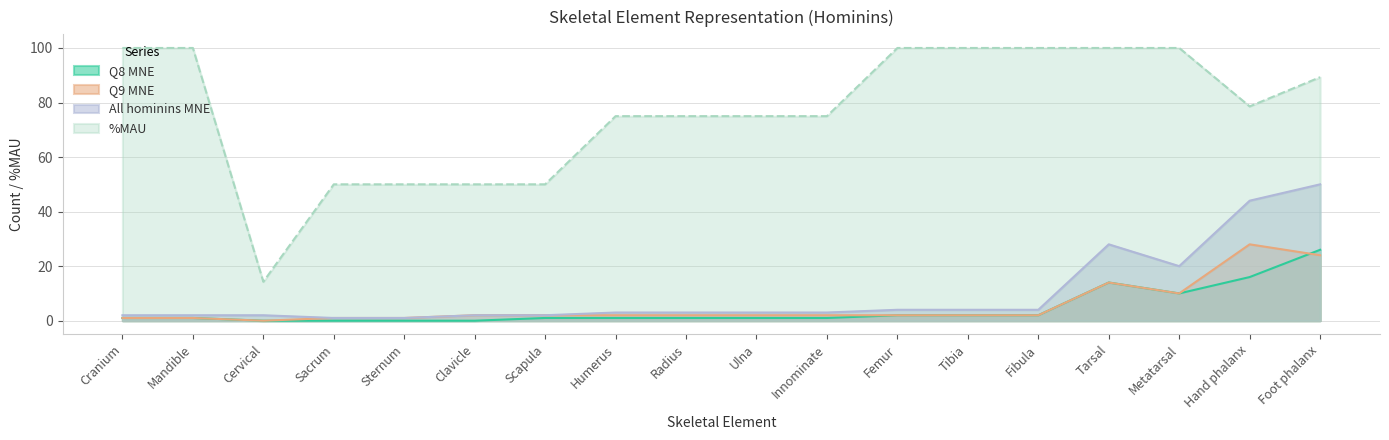

List the labels in order of All hominins MNE value, smallest first.

Sacrum, Sternum, Cranium, Mandible, Cervical, Clavicle, Scapula, Humerus, Radius, Ulna, Innominate, Femur, Tibia, Fibula, Metatarsal, Tarsal, Hand phalanx, Foot phalanx